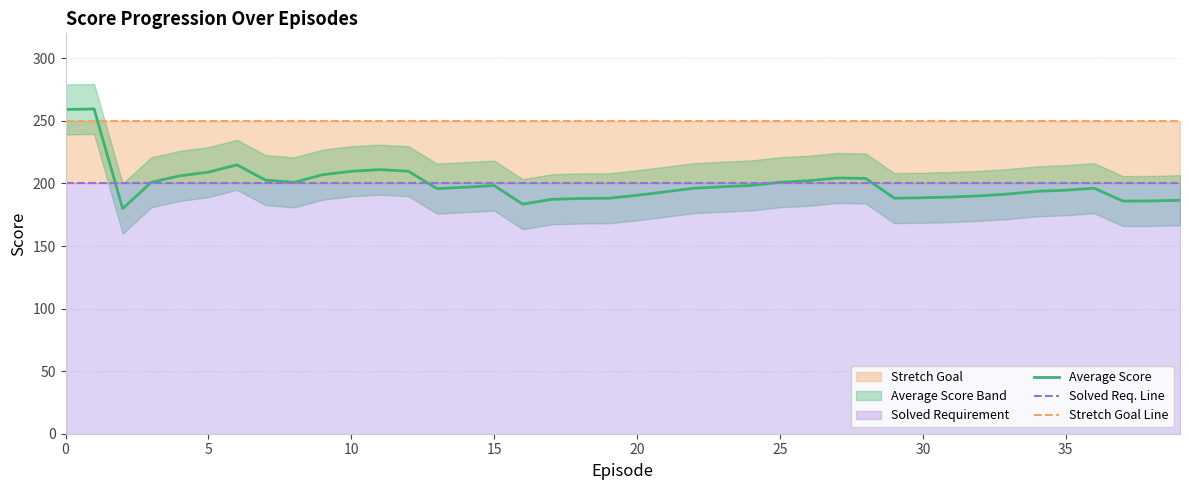

Does the chart display data point markers on the line(s)?

No